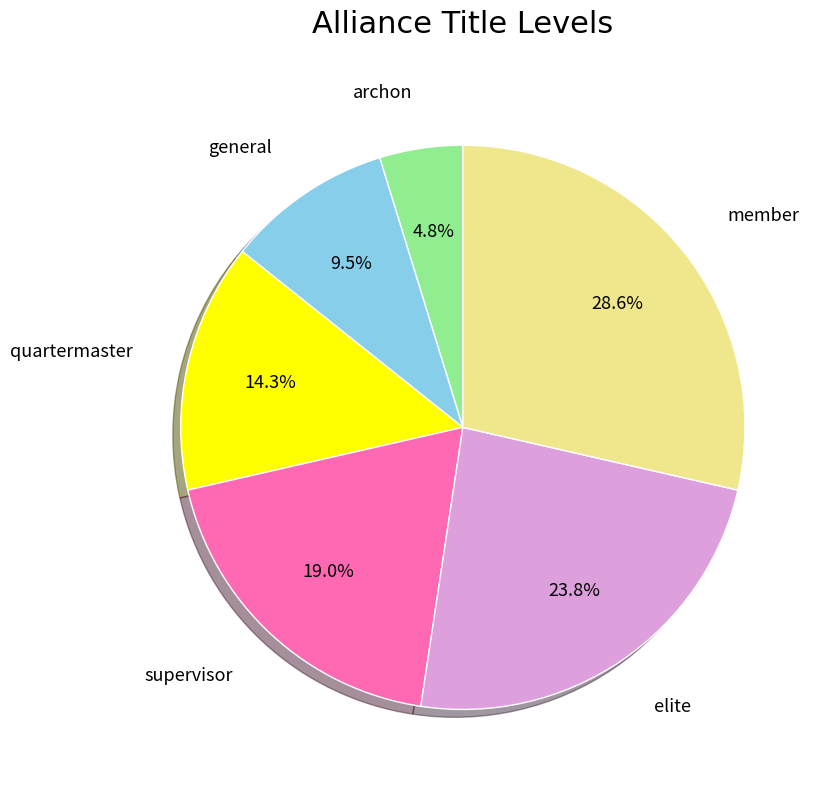

Does any single category account for the majority?

No